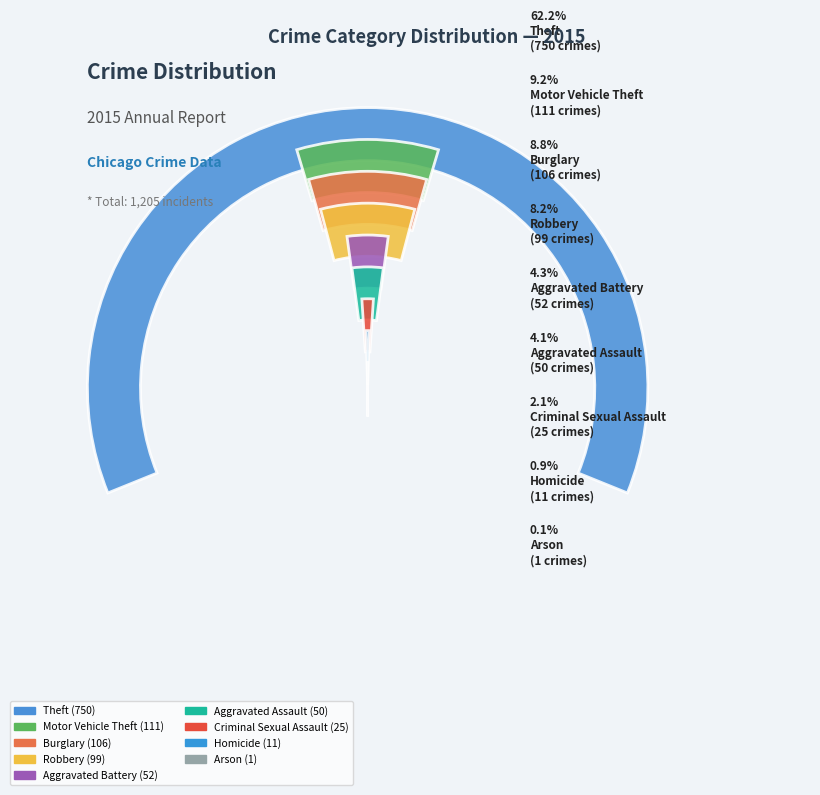

How many slices are in this pie chart?

9